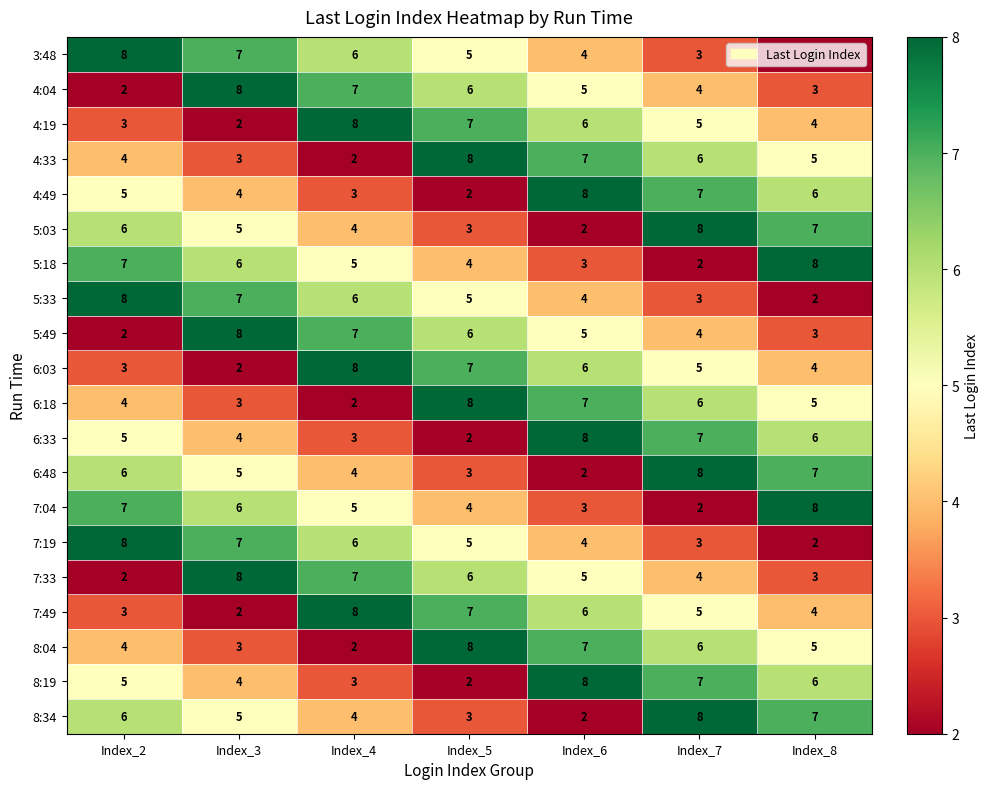

What is the average value of the 7:49 series?

5